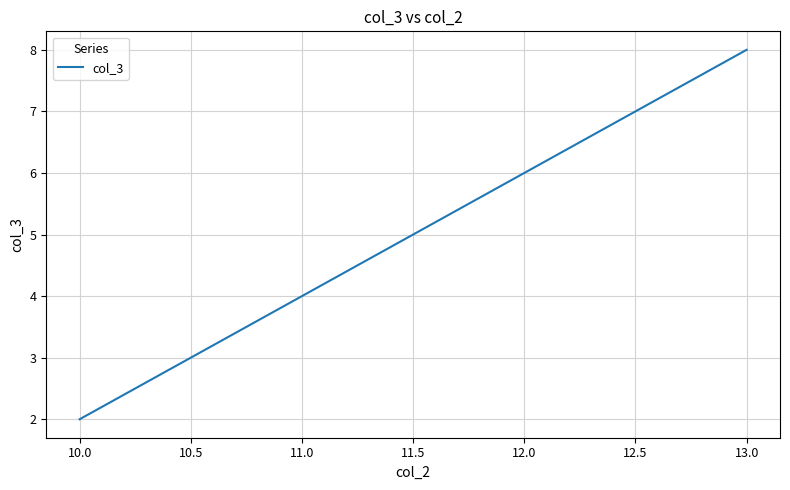

The chart shows a value of 6 at 12.0. True or false?

True